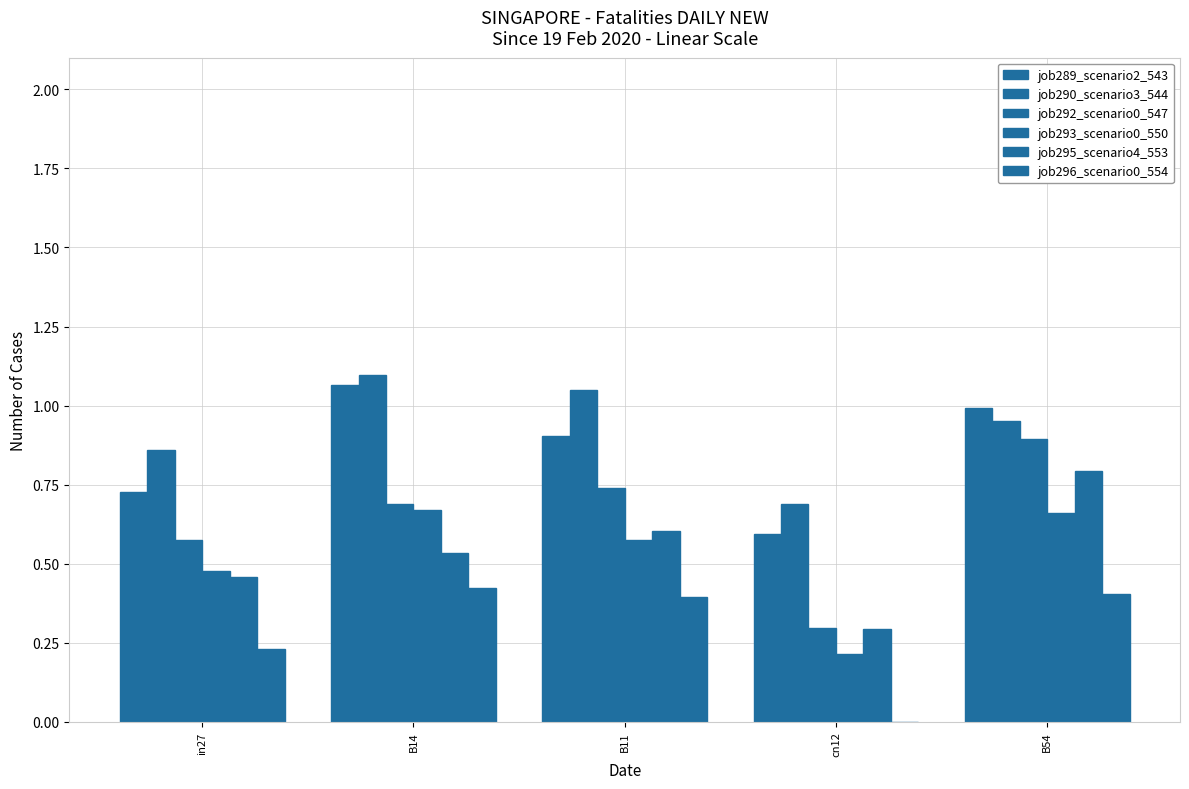

Rank the categories by job296_scenario0_554 value from lowest to highest.

cn12, in27, B11, B54, B14